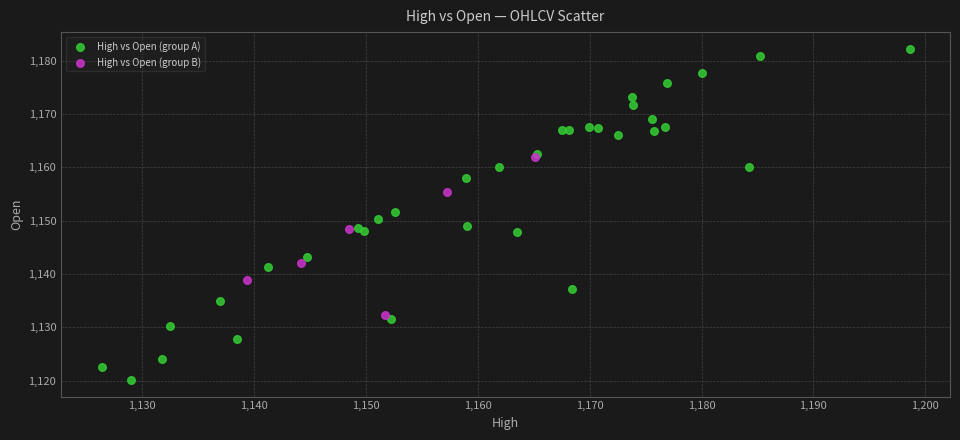

Which series has the largest Y range (max minus min)?

High vs Open (group A)